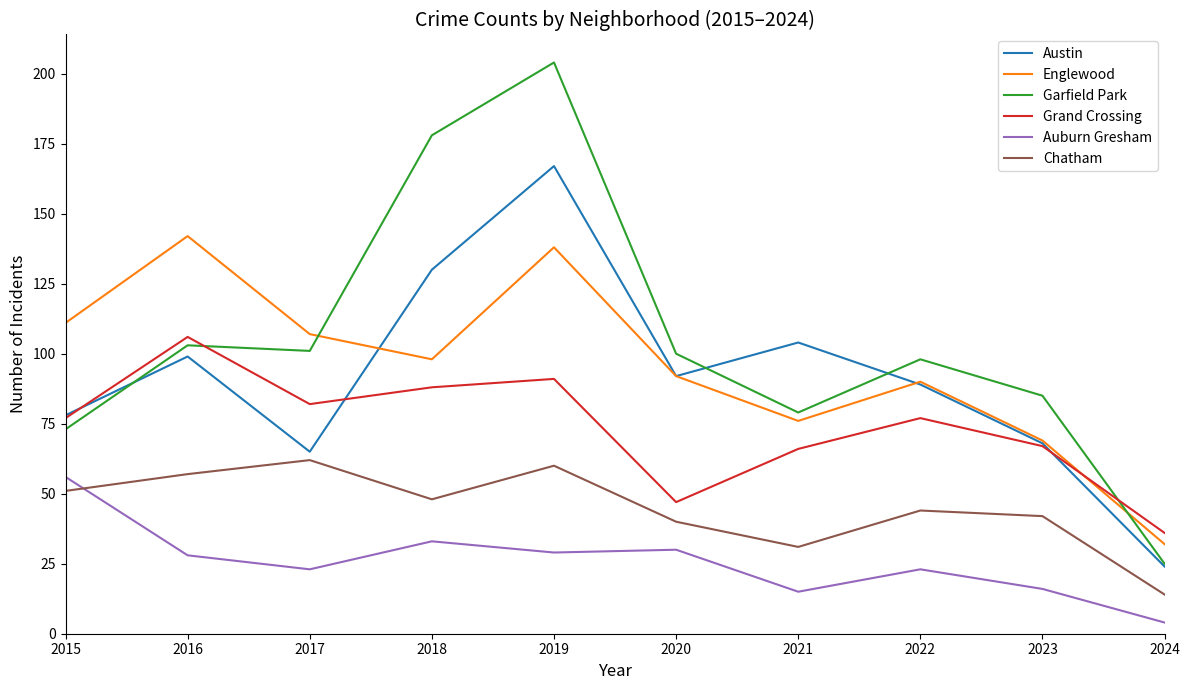

Is it true that Englewood equals 108 at 2021?

False